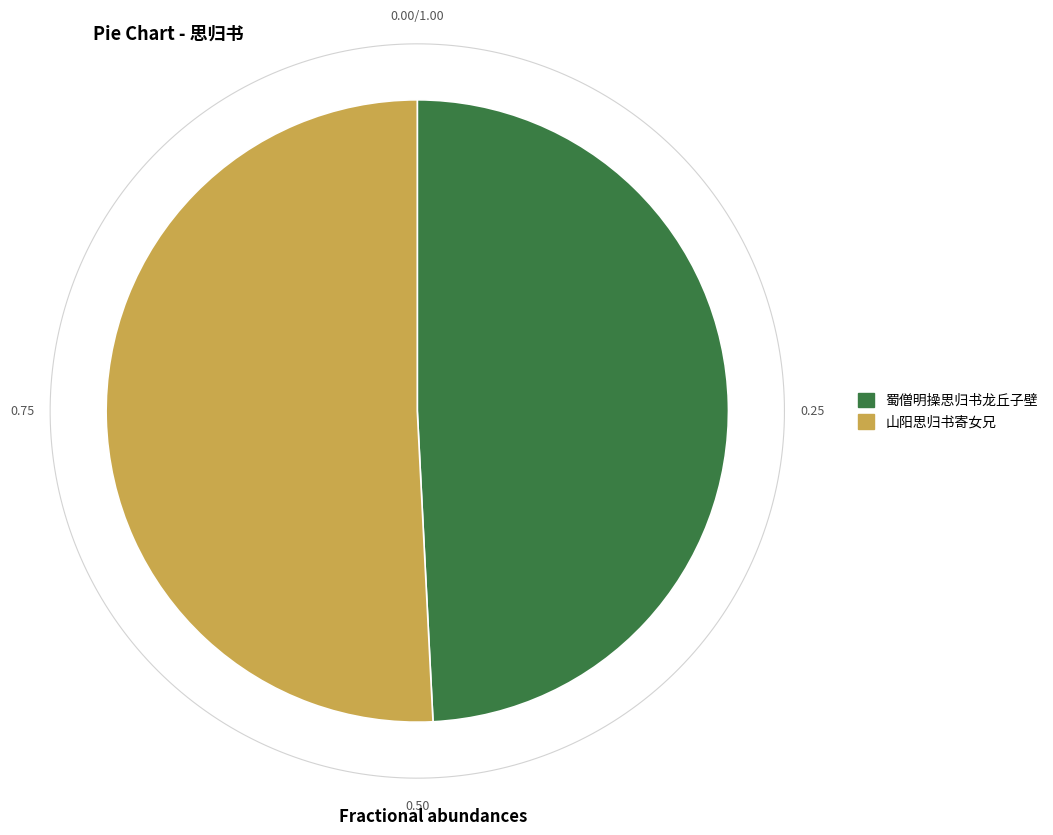

Rank the series at 蜀僧明操思归书龙丘子壁 from lowest to highest value.

蜀僧明操思归书龙丘子壁, 山阳思归书寄女兄